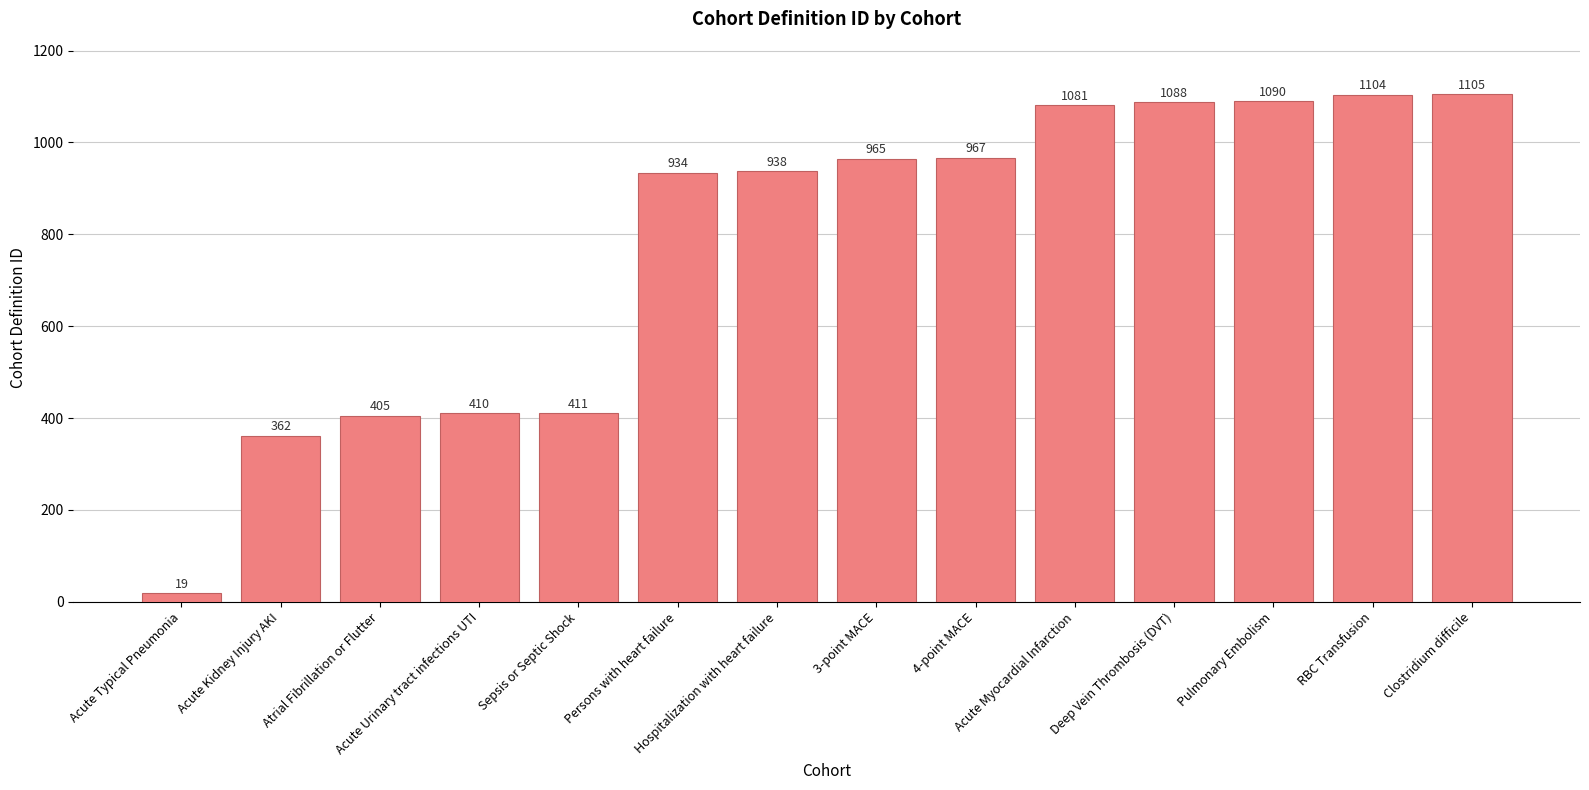

What is the change in value from Hospitalization with heart failure to Clostridium difficile?

+167